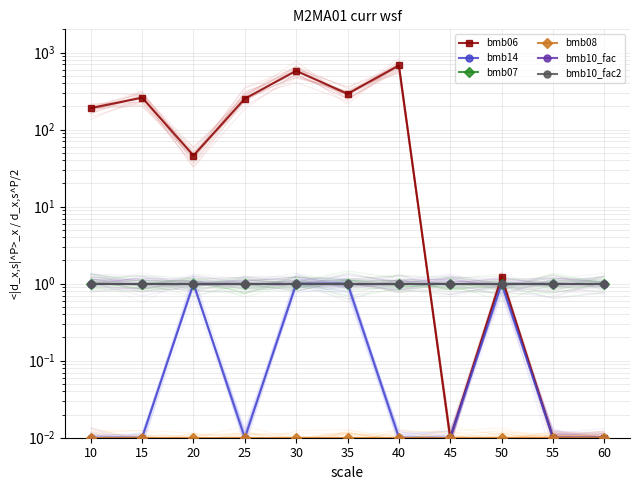

What is the greatest value displayed?

679.0